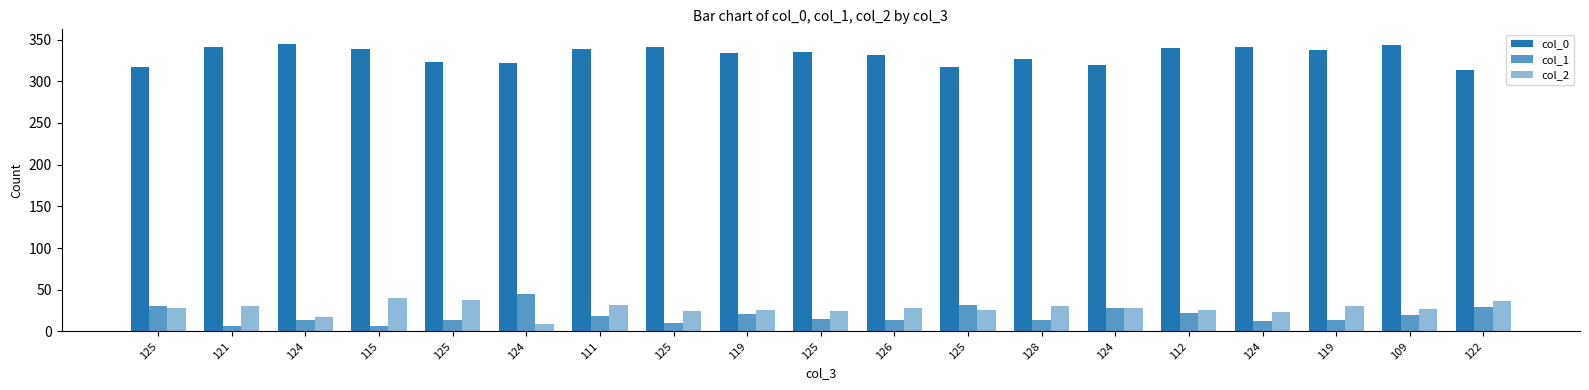

Which label corresponds to the smallest value in the chart?

115